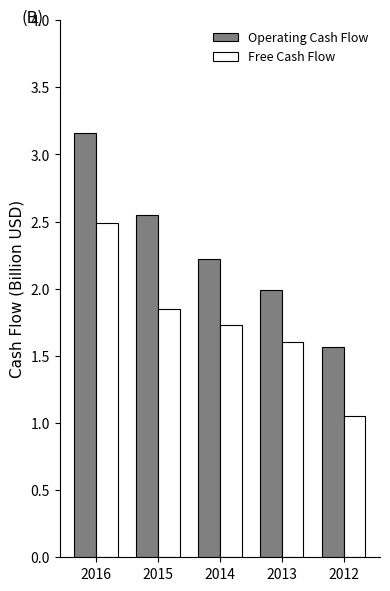

What are all the series names shown in the legend?

Operating Cash Flow, Free Cash Flow